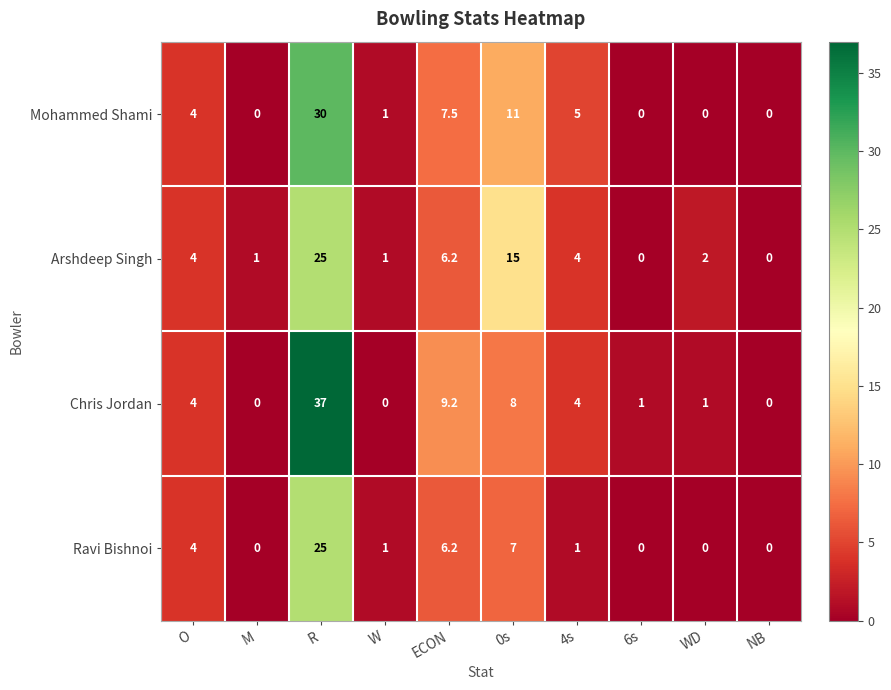

Is it true that Mohammed Shami equals 0.0 at WD?

True